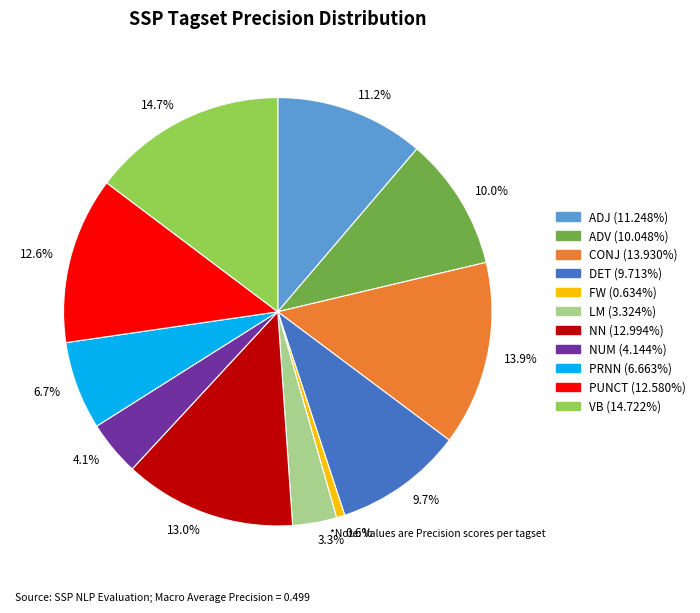

To the nearest percent, what portion does DET represent?

10%